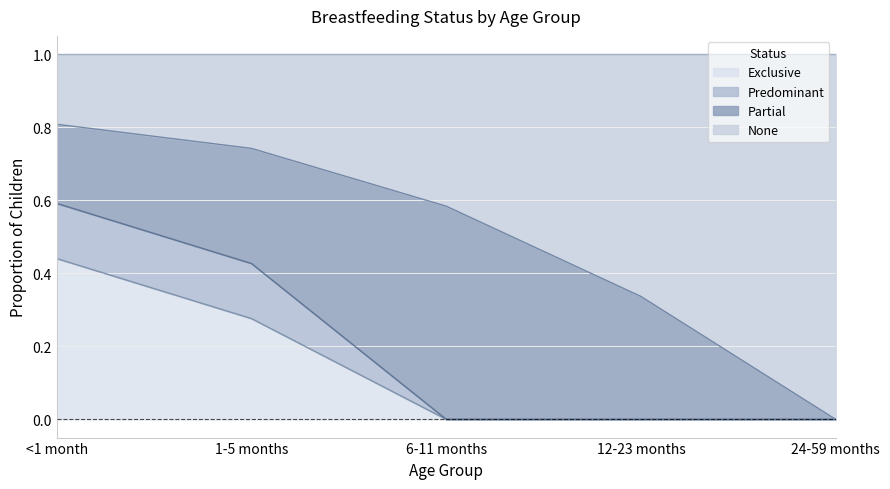

Between 1-5 months and 6-11 months, which series saw the biggest shift?

Exclusive